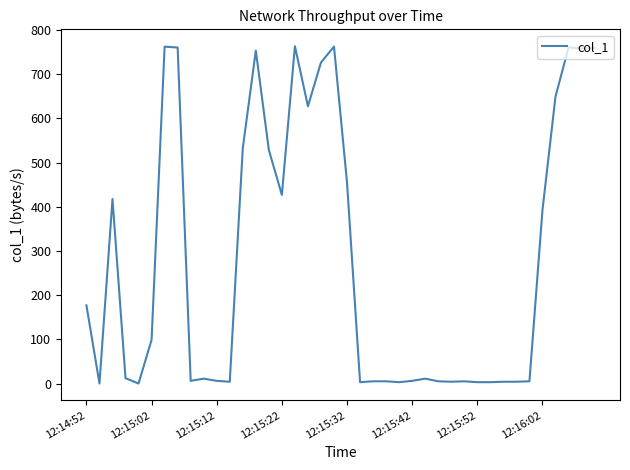

What is the difference between the maximum and minimum values?

763.4